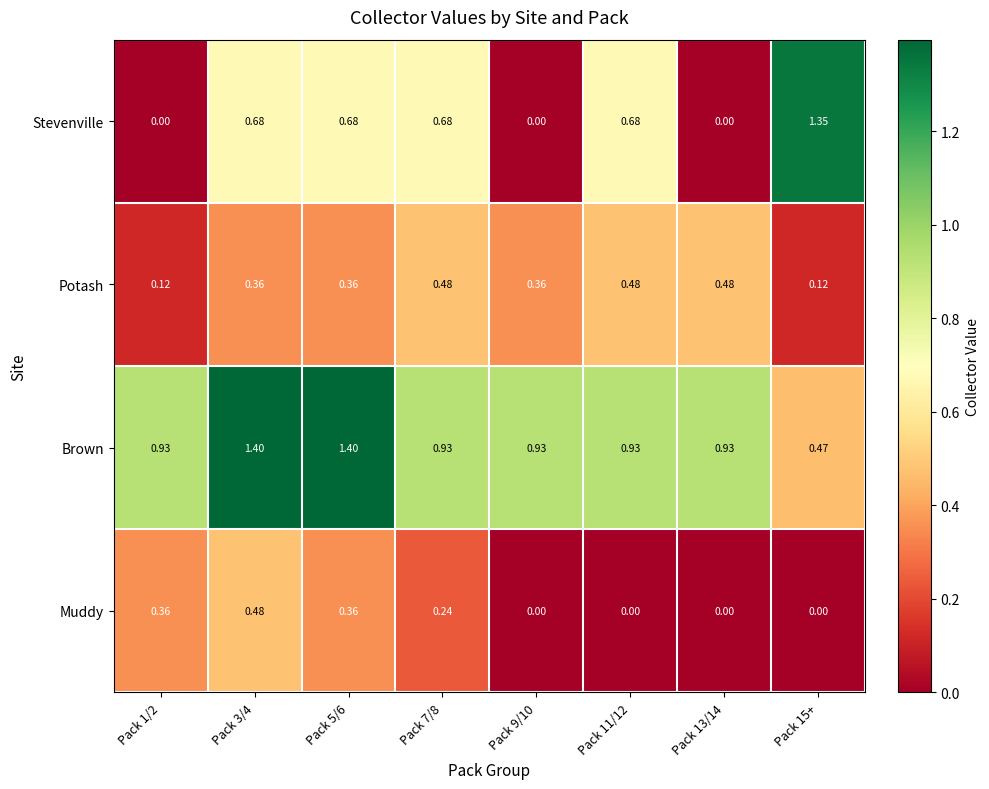

At how many categories does at least one series exceed 0?

8